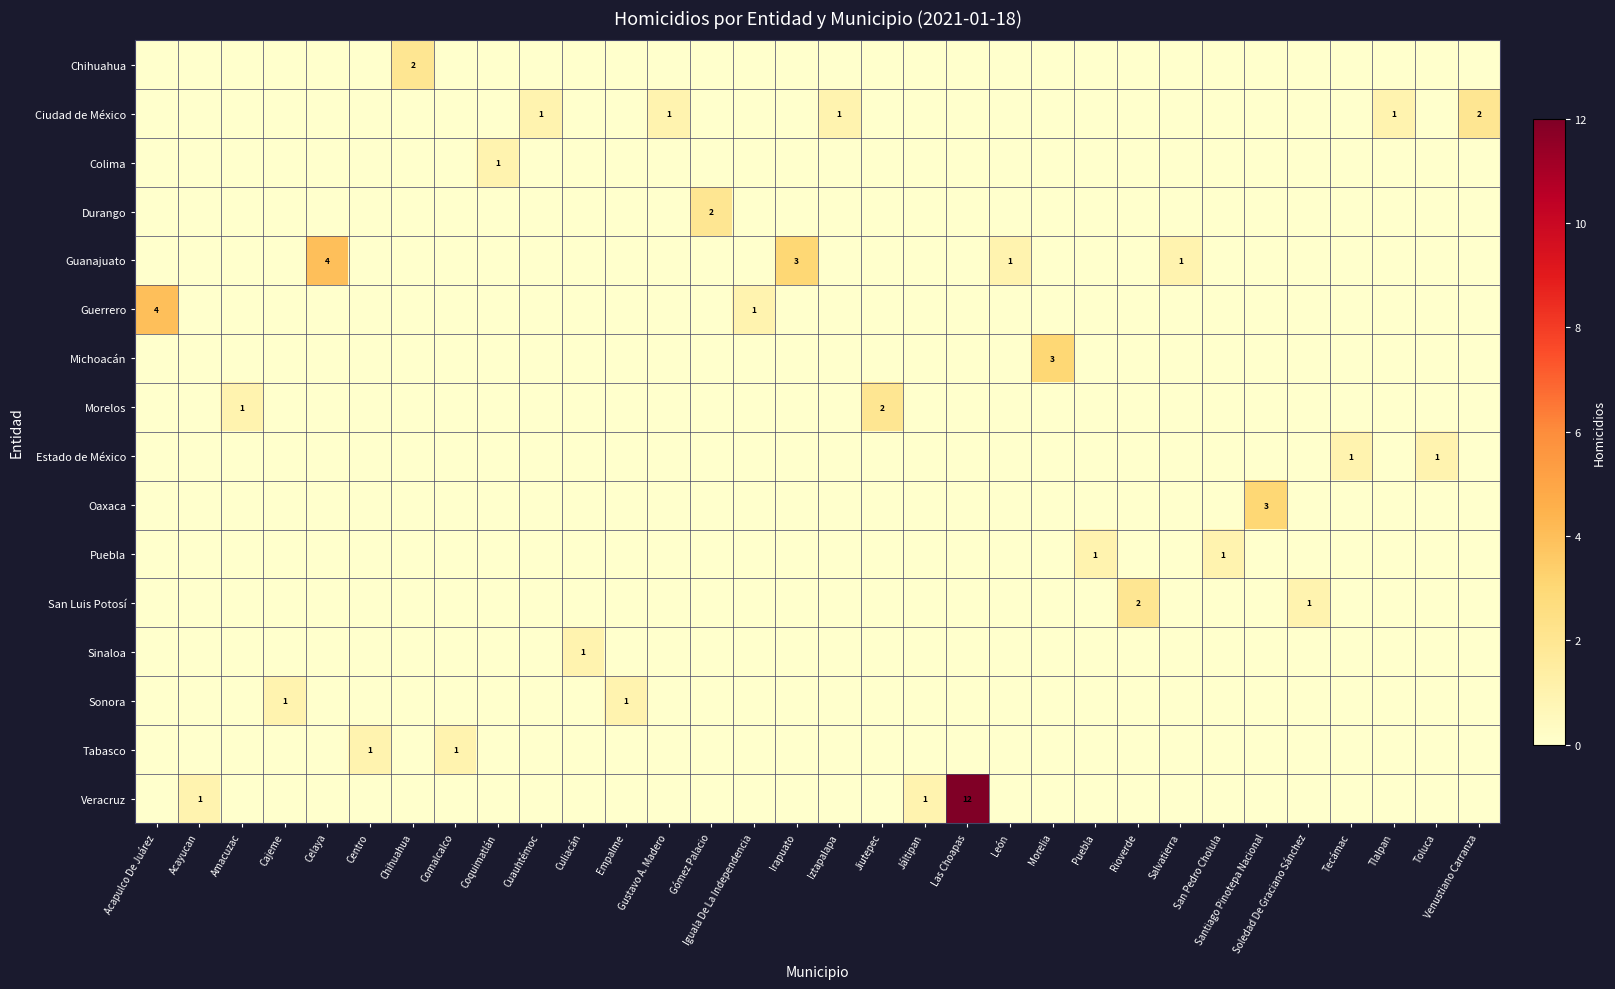

At which label does row_2 reach its minimum?

Acapulco De Juárez